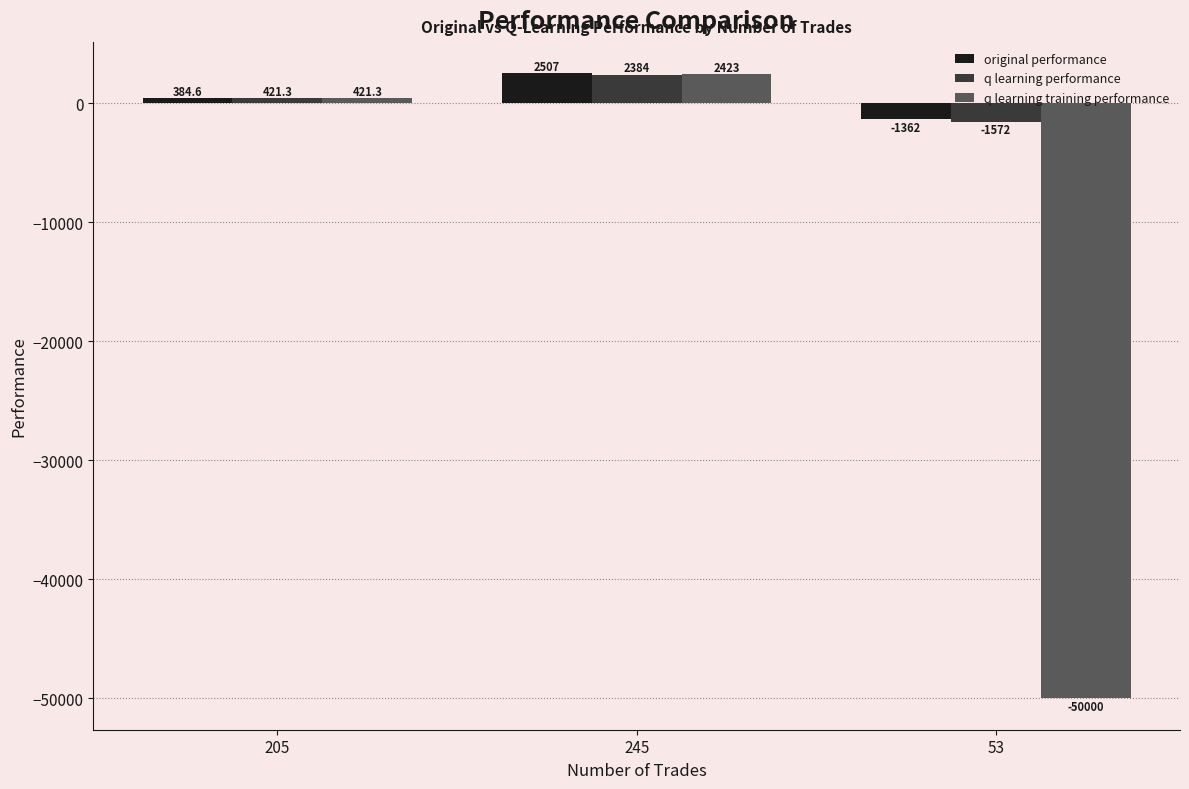

Which series has the widest spread of values?

q learning training performance